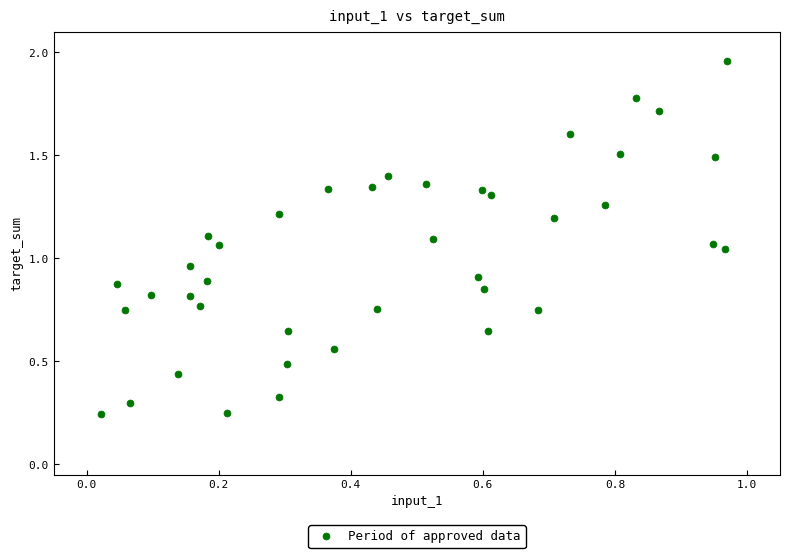

What is the range of Y values (max minus min)?

1.7